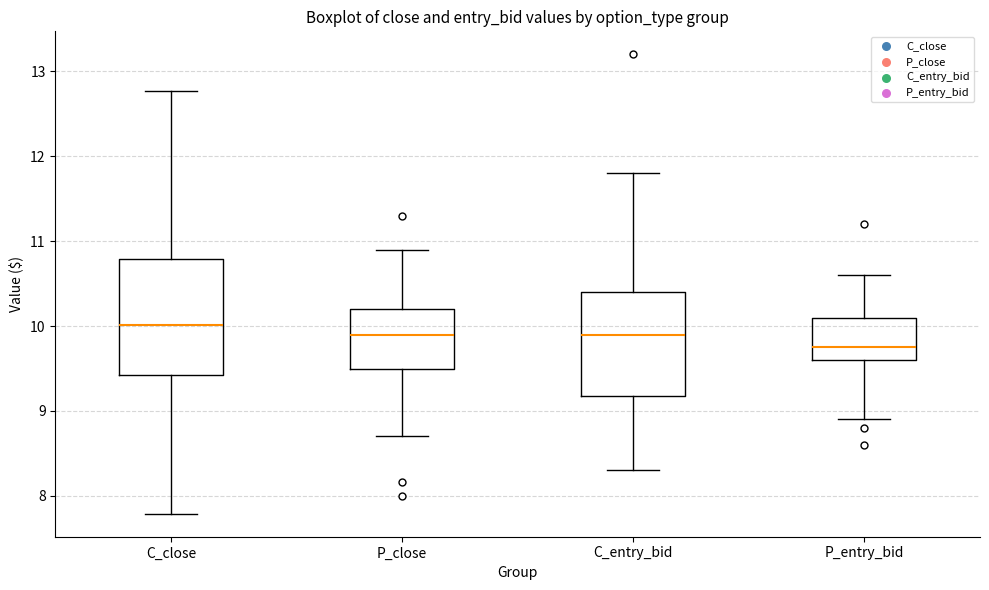

Reading left to right, read every box against the y-axis: the position of its median line, the range the box covers, and the ends of its whiskers. The values are not printed on the chart, so give them approximately, as read against the axis.

C_close: median 10.0, box 9.4 to 10.8, whiskers 7.8 to 12.8
P_close: median 9.9, box 9.5 to 10.2, whiskers 8.7 to 10.9
C_entry_bid: median 9.9, box 9.2 to 10.4, whiskers 8.3 to 11.8
P_entry_bid: median 9.8, box 9.6 to 10.1, whiskers 8.9 to 10.6